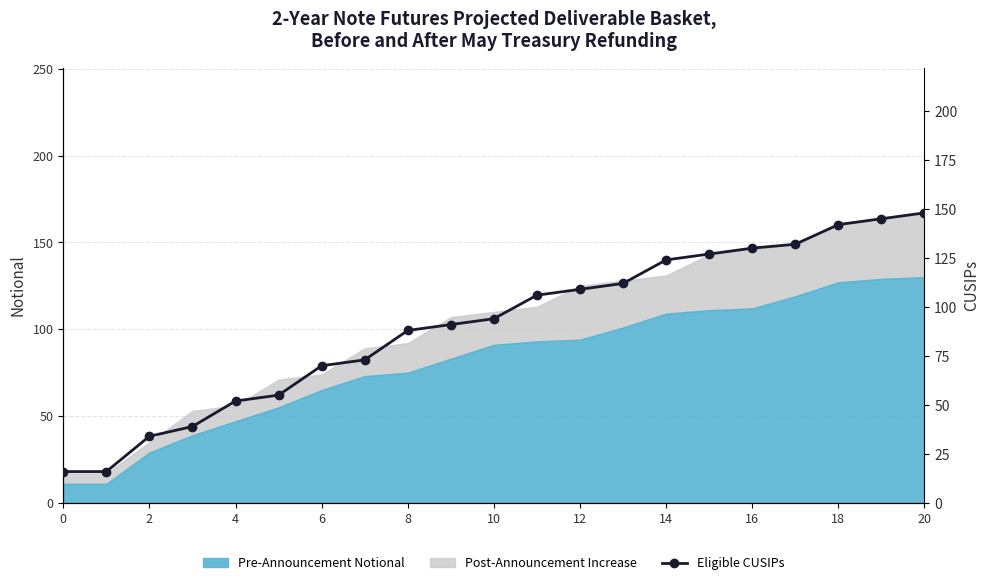

Which has a higher value, 20 or 14?

20